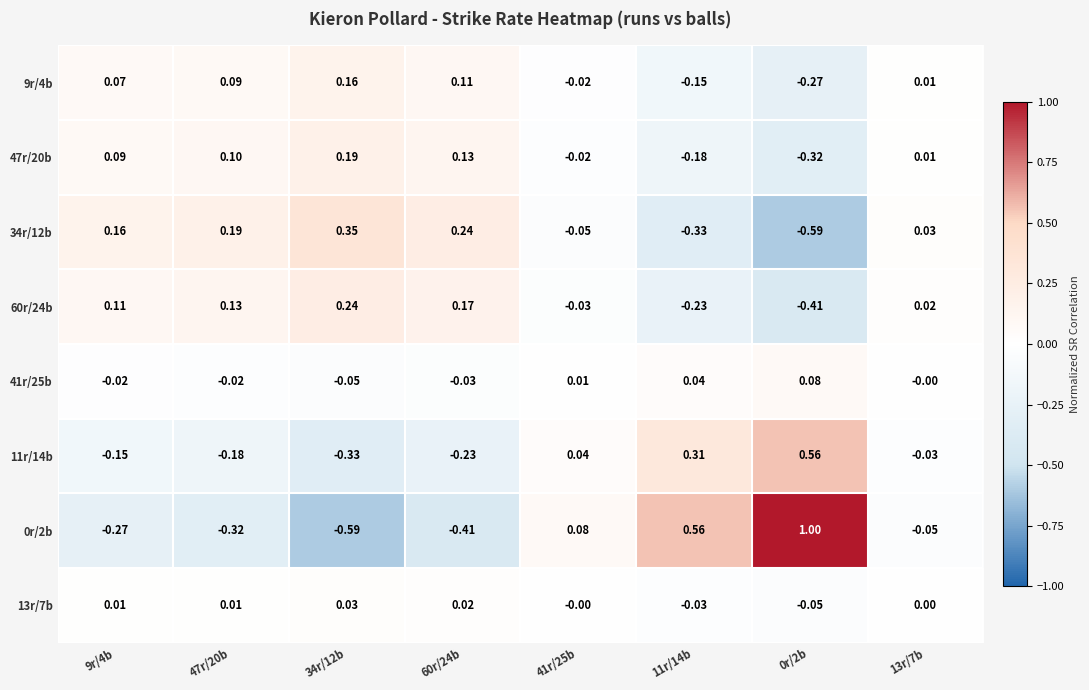

Is the value of 13r/7b at 9r/4b greater than the value of 34r/12b at 13r/7b?

No